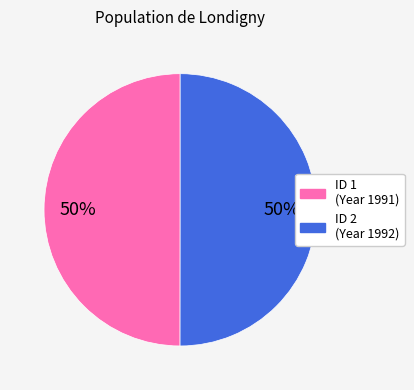

To the nearest percent, what is the average slice percentage?

50%